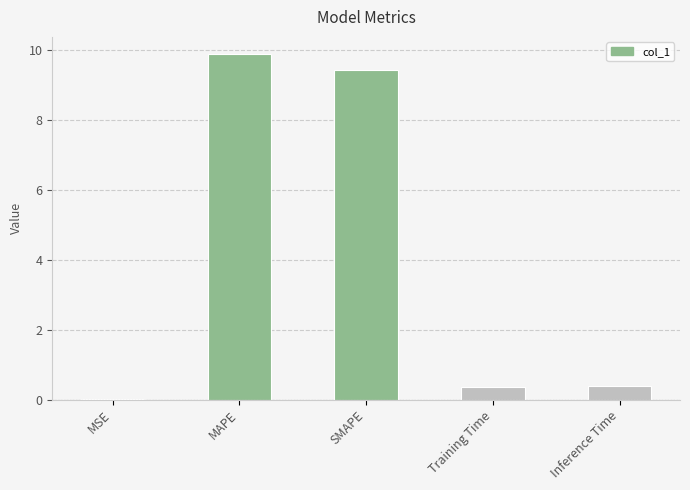

What value does the data have at SMAPE?

9.4